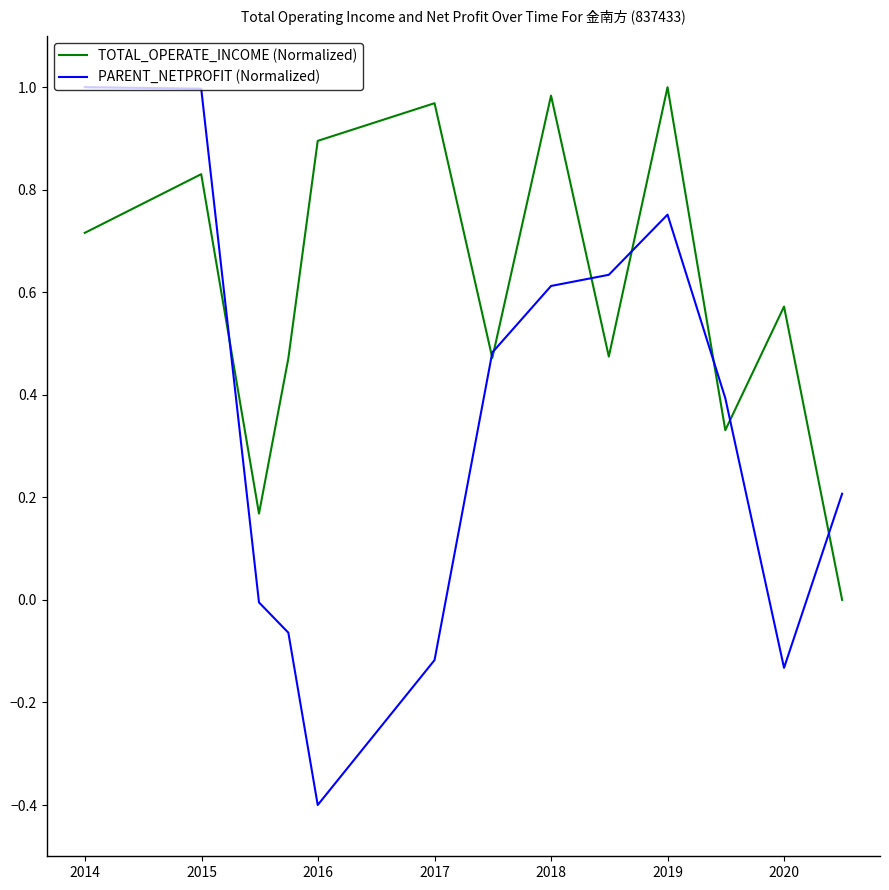

Which series has the widest spread of values?

PARENT_NETPROFIT (Normalized)